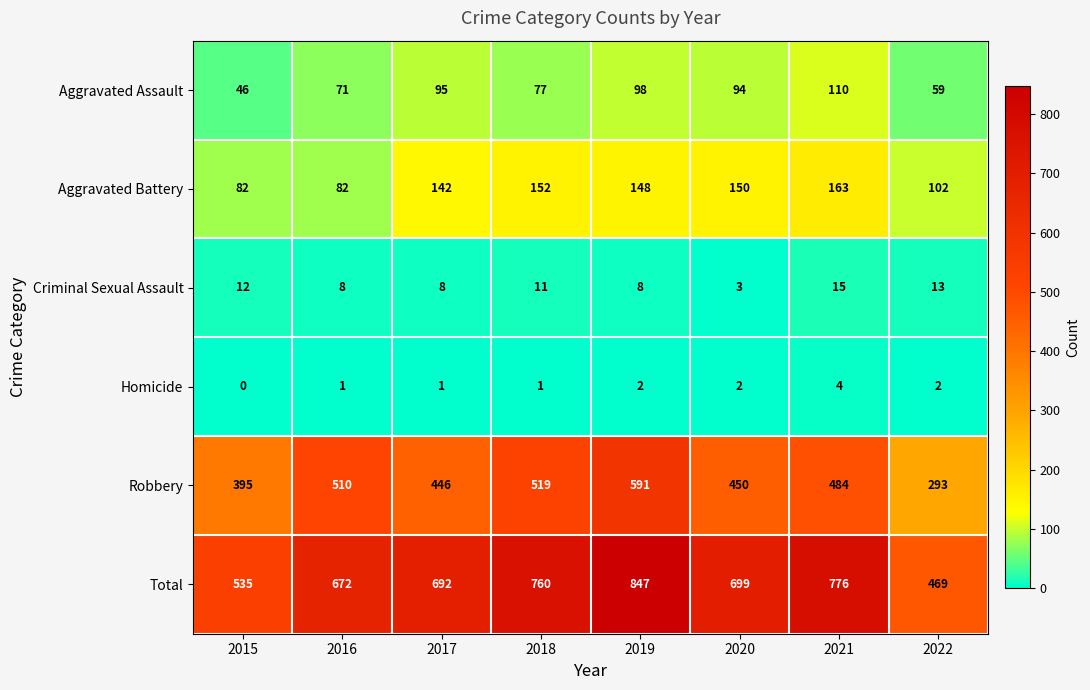

Rank the series by their maximum value, from lowest to highest.

Homicide, Criminal Sexual Assault, Aggravated Assault, Aggravated Battery, Robbery, Total